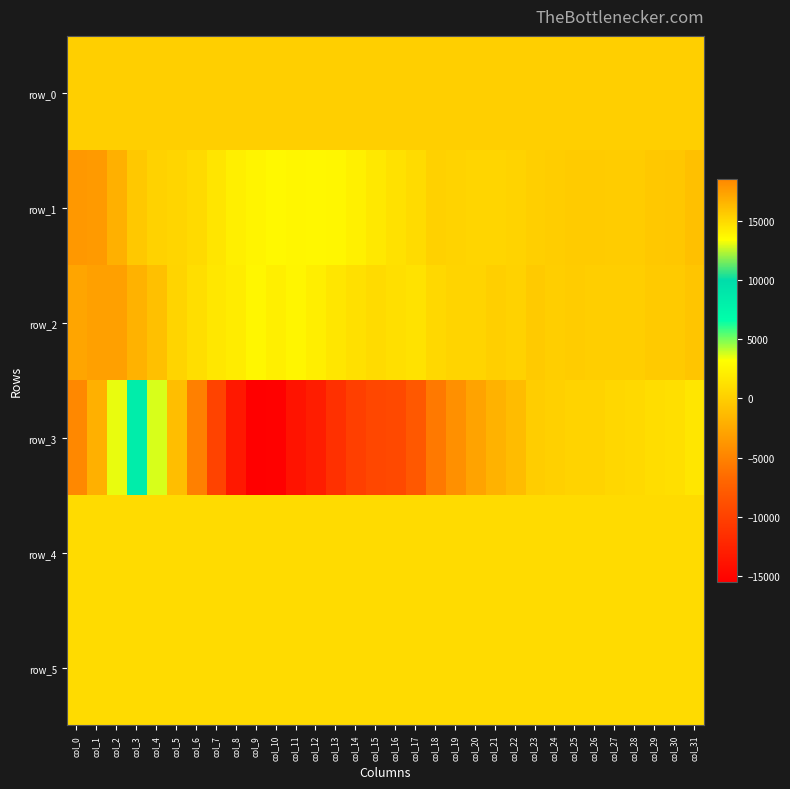

At which category is the sum across all series the highest?

col_0